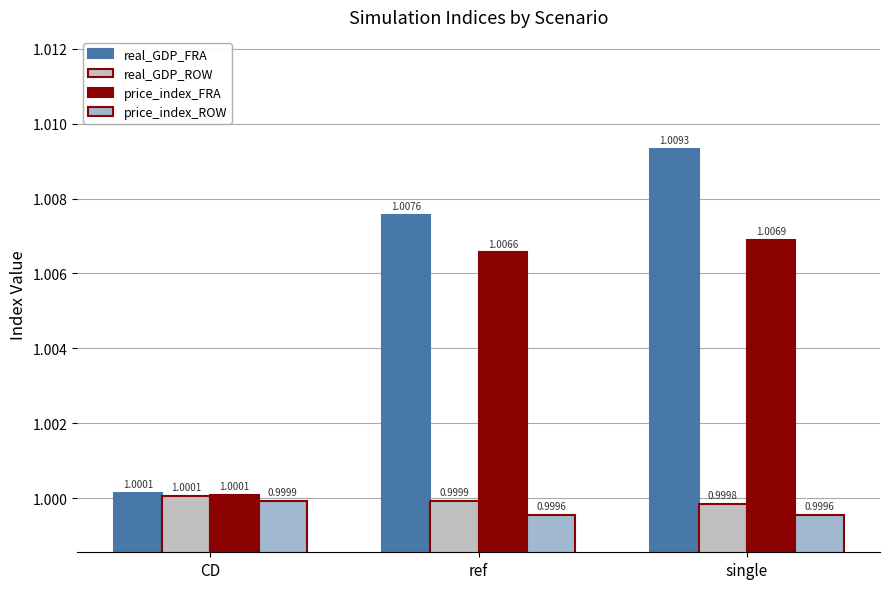

At how many categories does at least one series exceed 1?

3